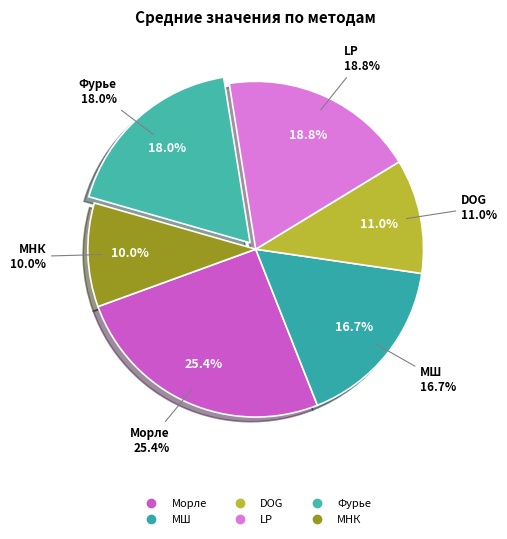

To the nearest percent, what is the difference between the largest and smallest slice percentages?

15%